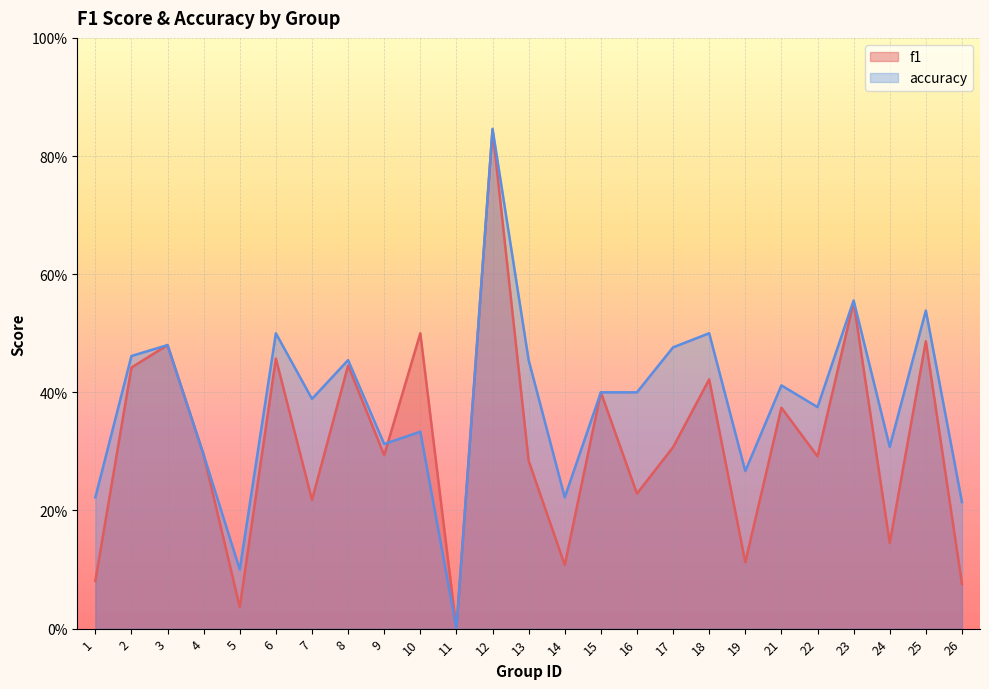

What is the average value of the accuracy series?

0.4